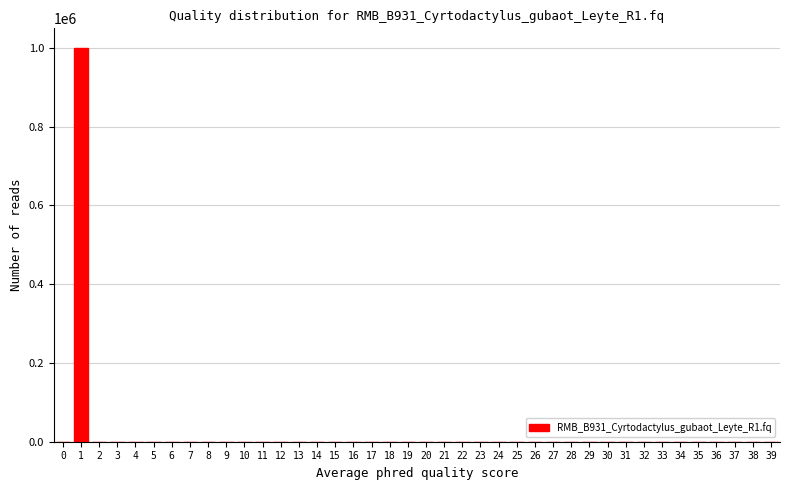

What is the sum of all values?

1000000